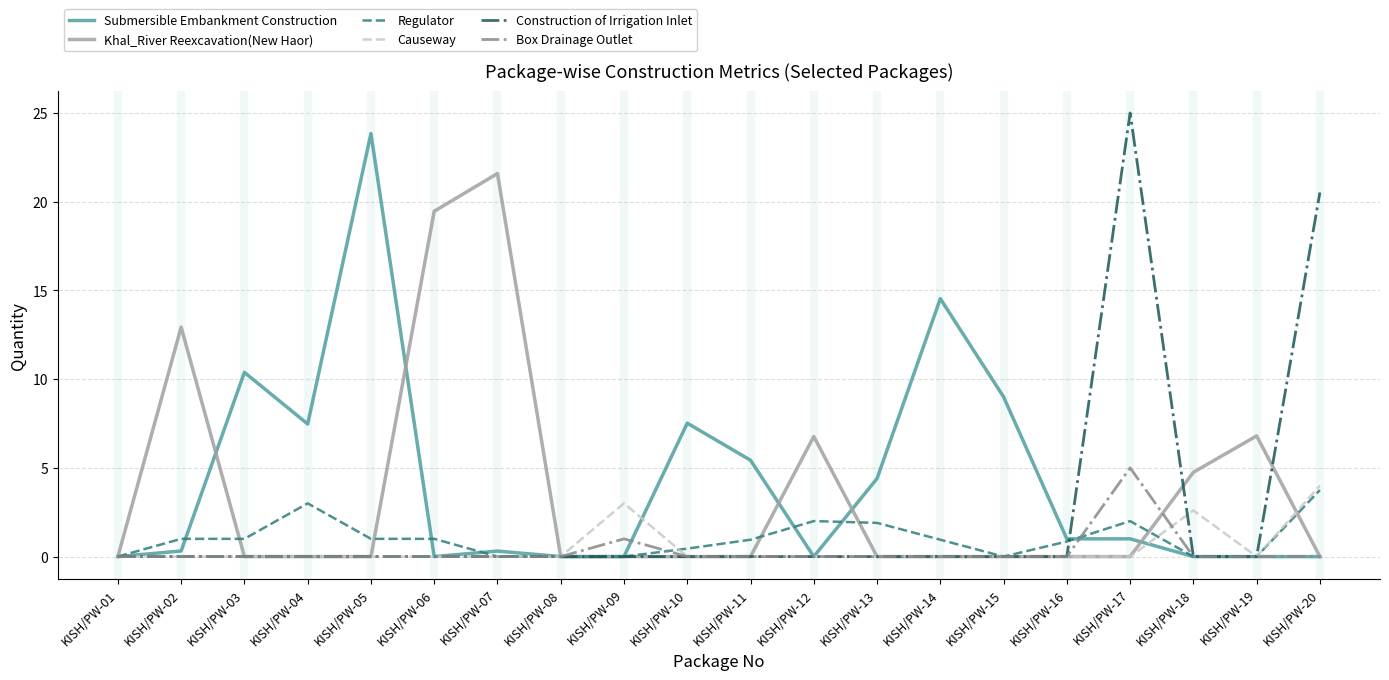

At which category is the sum across all series the highest?

KISH/PW-17